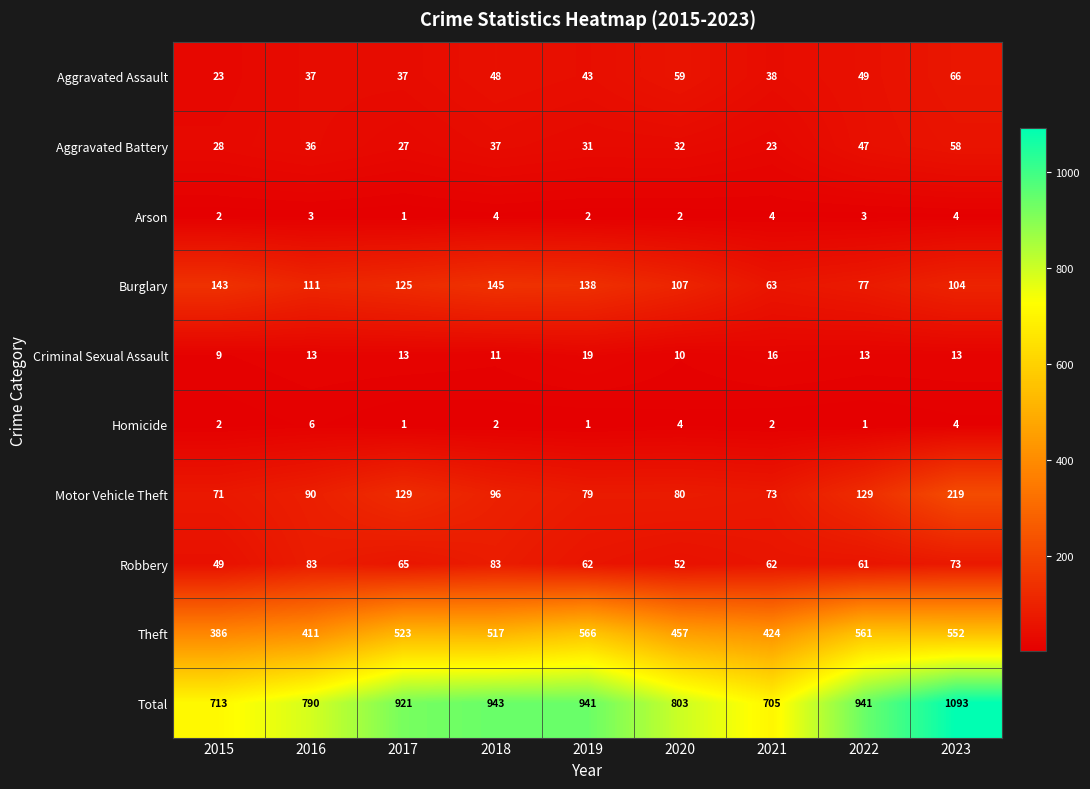

The Motor Vehicle Theft series shows 80 at 2020. True or false?

True